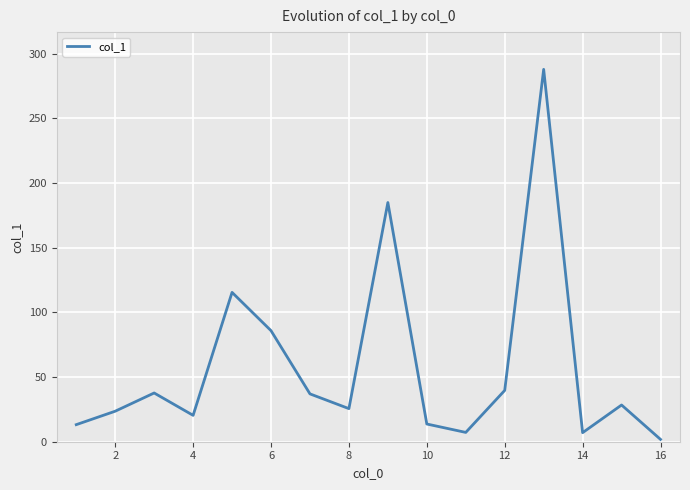

What is the difference between the maximum and minimum values?

286.2